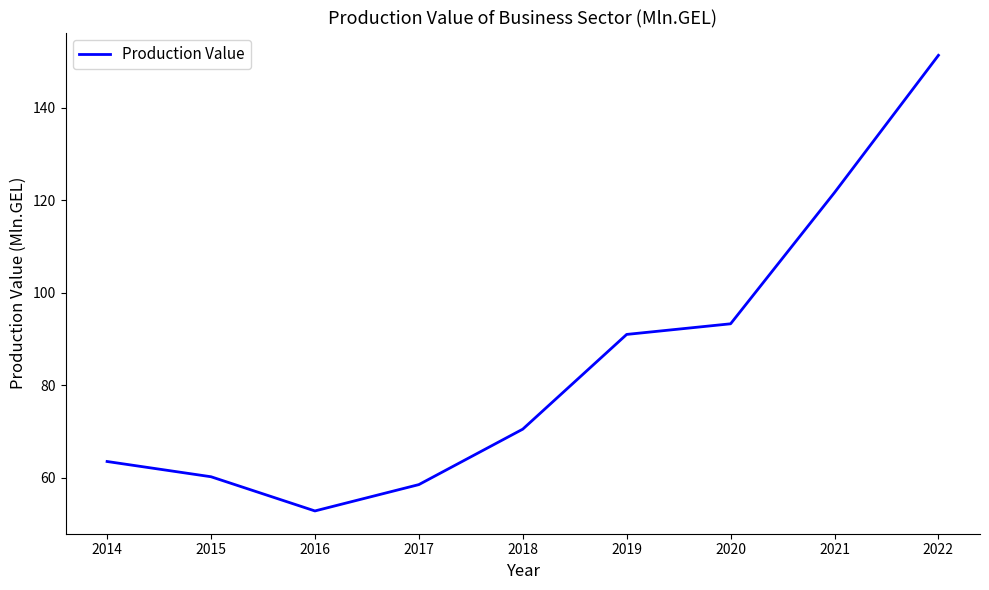

At which label is the value closest to 102?

2020